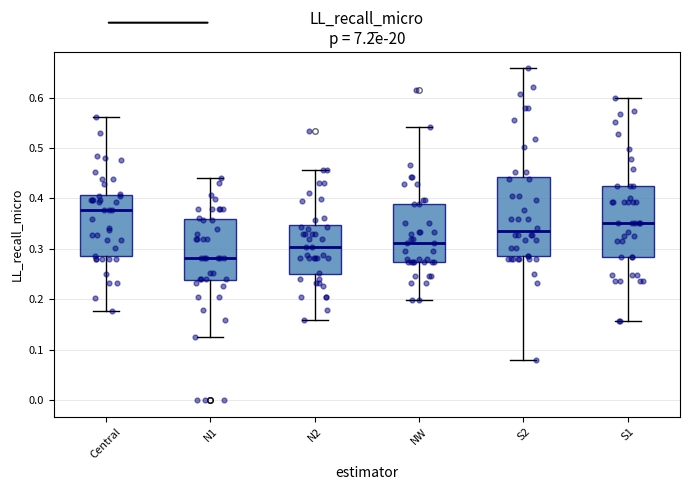

Which box has the highest median line?

Central